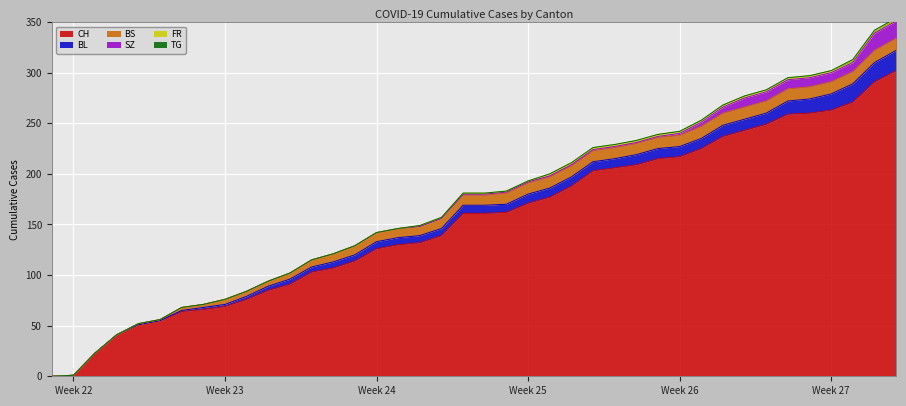

Reading left to right, list all the values displayed in this chart.

CH: 0	1	23	41	51	55	64	66	69	76	85	91	103	107	114	126	130	132	139	161	161	162	171	177	188	203	206	209	215	217	225	237	243	249	259	260	263	271	291	302
BL: 0	0	0	0	0	0	1	2	2	3	4	5	5	6	6	7	7	7	7	8	8	8	9	9	9	9	9	10	10	10	10	11	11	11	13	14	16	18	19	20
BS: 0	0	0	0	1	1	3	3	5	5	5	6	7	8	9	9	9	9	10	10	10	11	11	11	11	11	11	11	11	11	12	12	12	12	12	12	12	12	12	12
SZ: 0	0	0	0	0	0	0	0	0	0	0	0	0	0	0	0	0	0	0	1	1	1	1	1	1	1	1	1	1	2	4	6	9	9	9	9	9	9	17	17
FR: 0	0	0	0	0	0	0	0	0	0	0	0	0	0	0	0	0	1	1	1	1	1	1	2	2	2	2	2	2	2	2	2	2	2	2	2	2	2	2	2
TG: 0	0	0	0	0	0	0	0	0	0	0	0	0	0	0	0	0	0	0	0	0	0	0	0	0	0	0	0	0	0	0	0	0	0	0	0	0	1	1	1